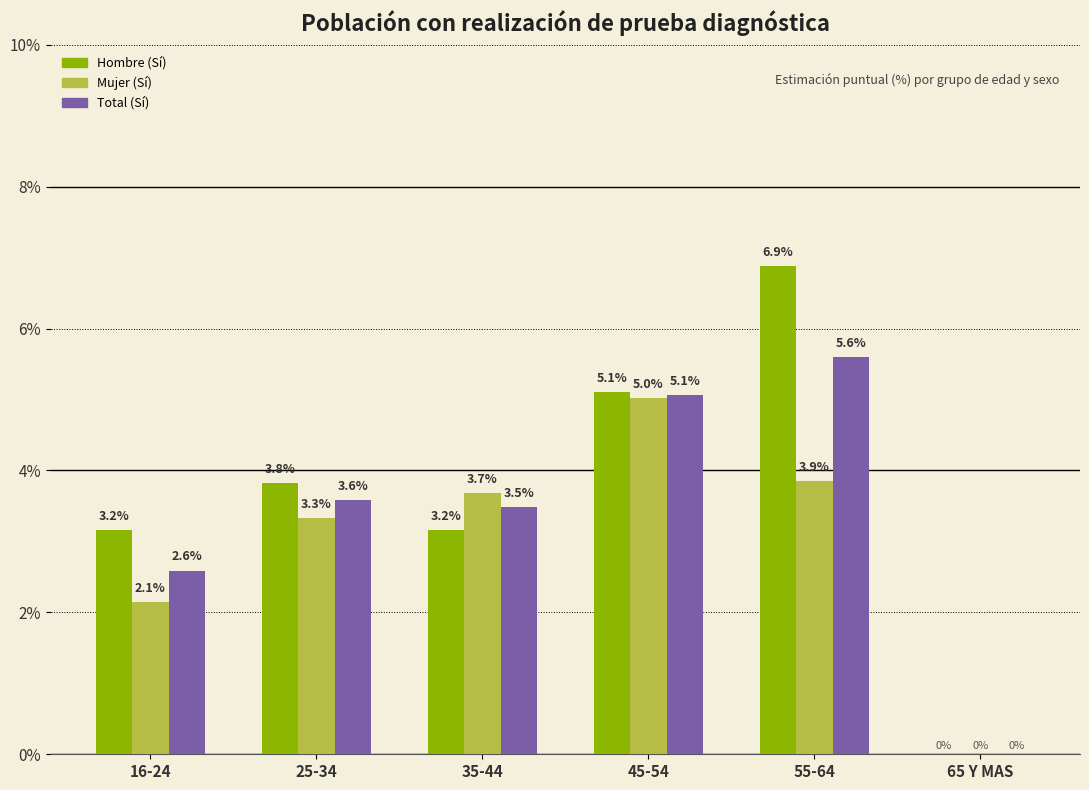

What is the total value across all series at 55-64?

16.3